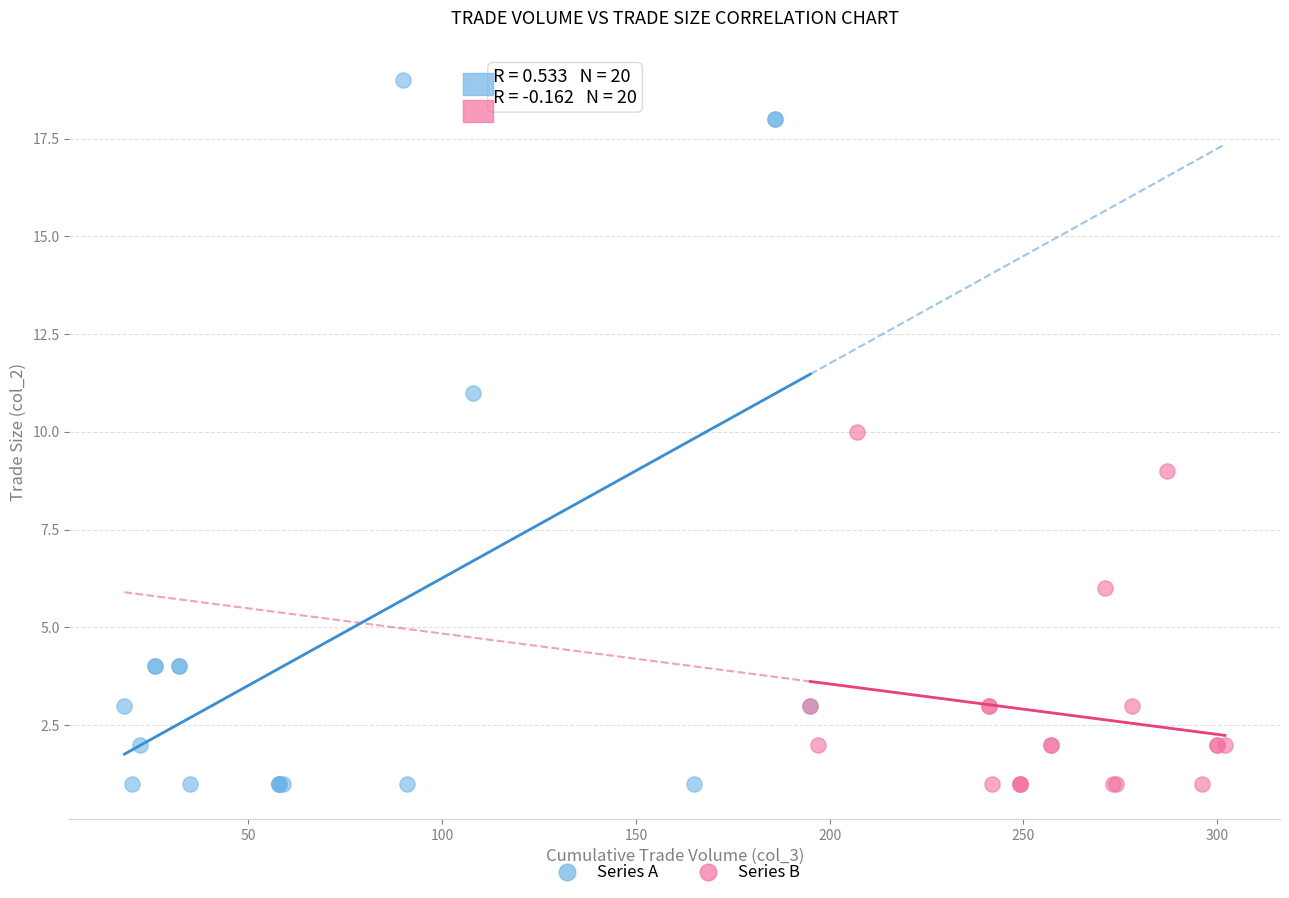

Which series has the largest Y range (max minus min)?

Series A